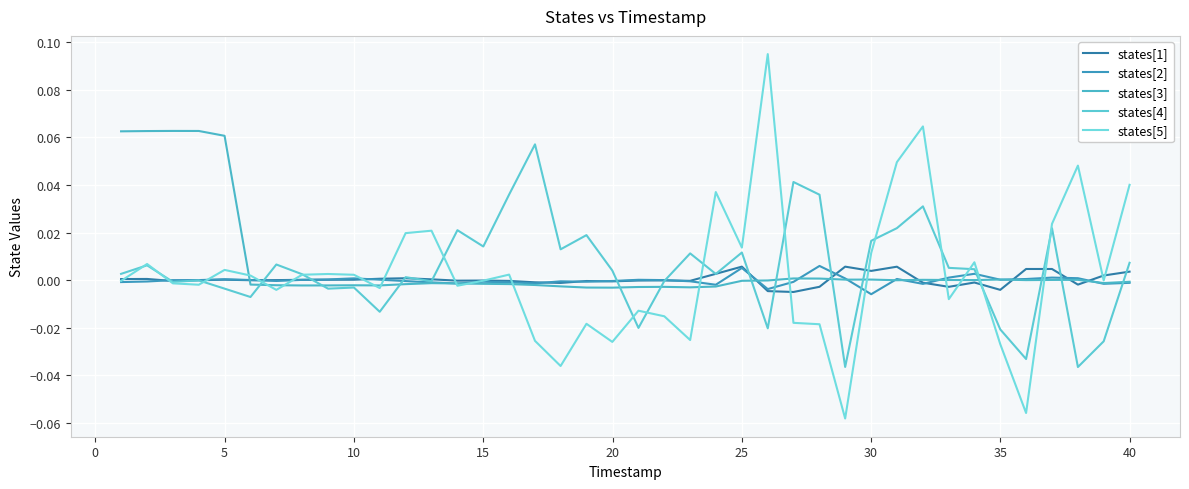

How many times do states[1] and states[2] cross each other?

14